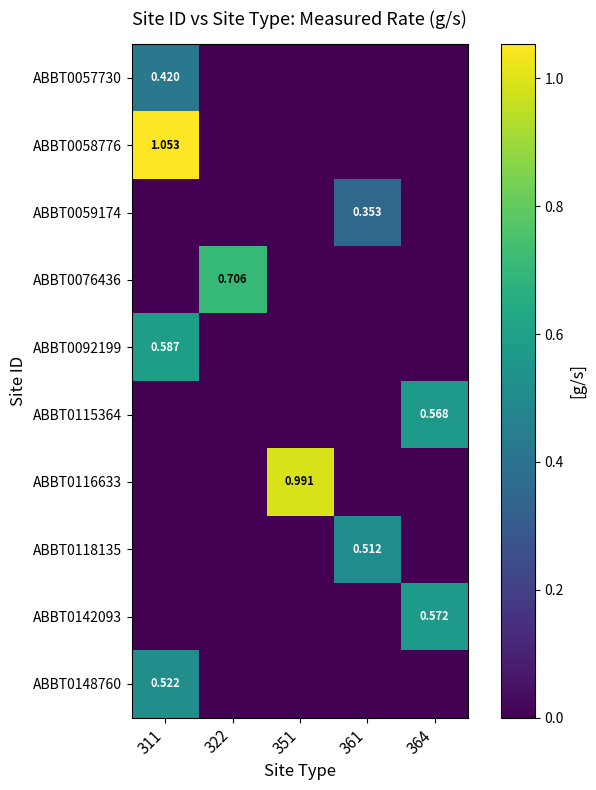

Which label corresponds to the smallest value in the chart?

322